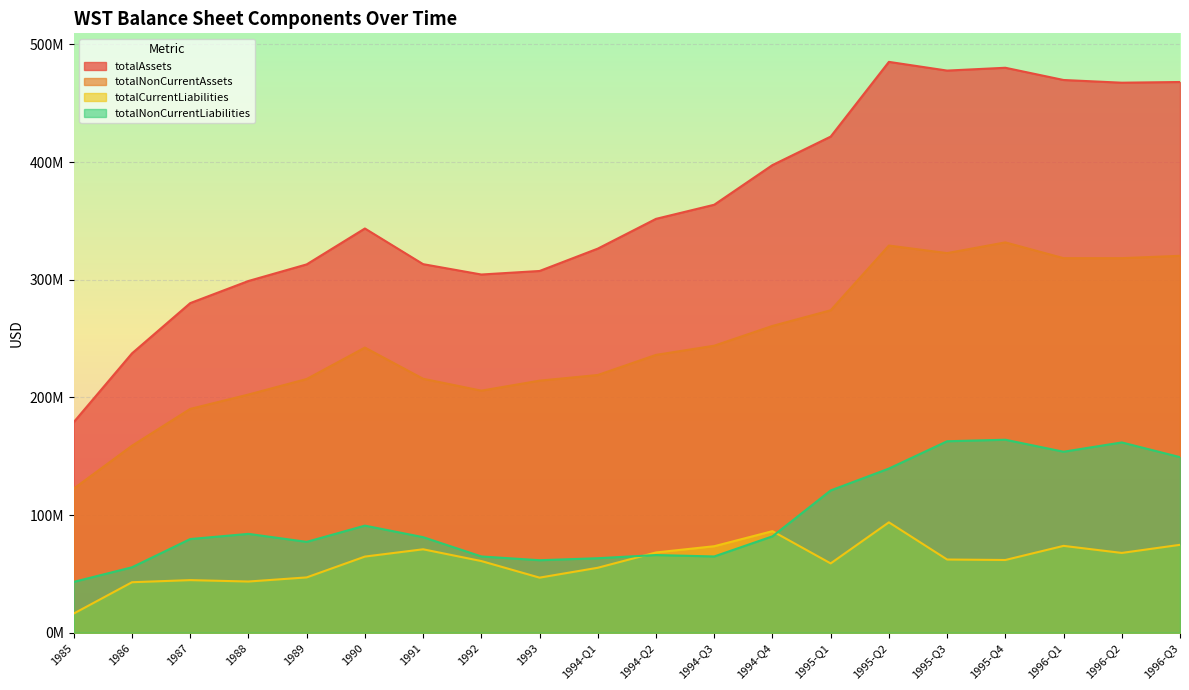

True or false: totalAssets and totalNonCurrentLiabilities cross at least once.

False